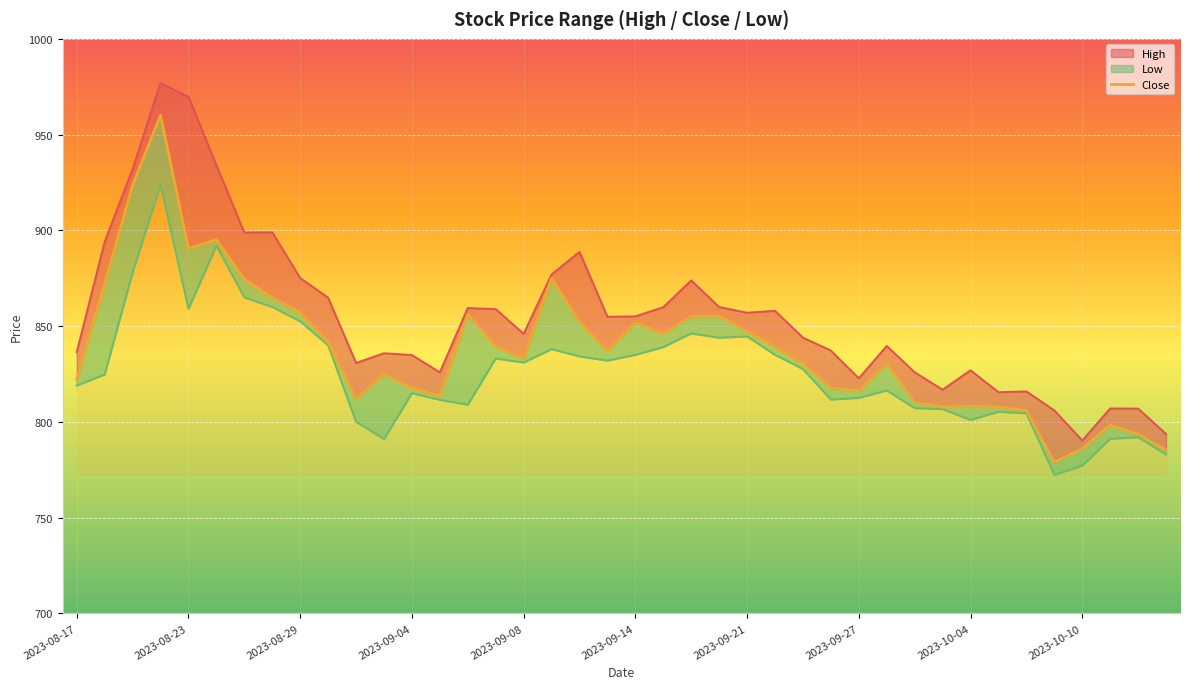

The Close series shows 1236.1 at 2023-09-22. True or false?

False